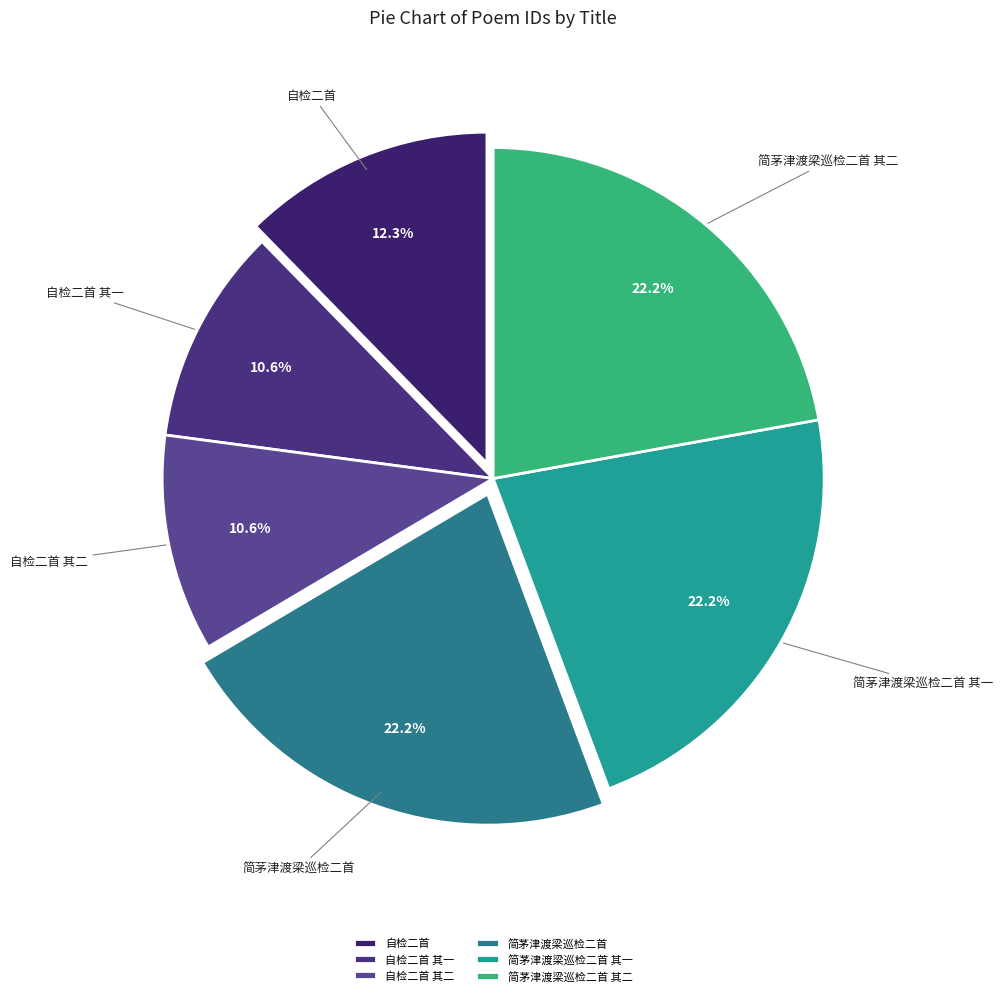

How many segments does this pie chart have?

6